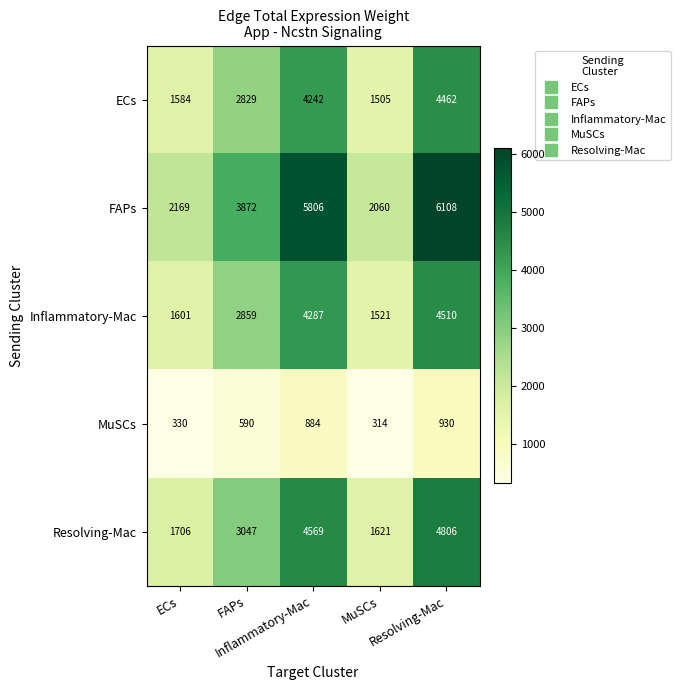

At how many categories does at least one series exceed 1416?

5